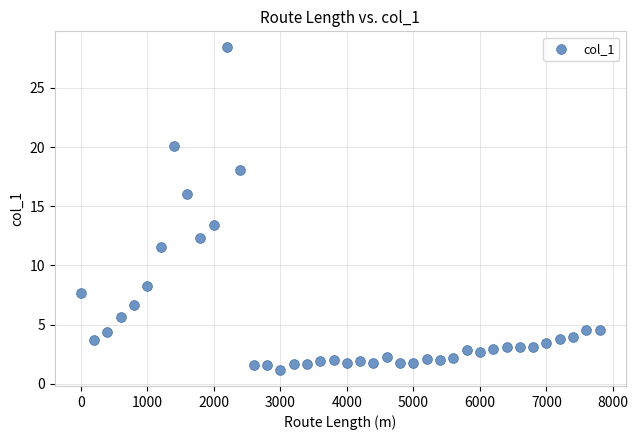

What Y value in the scatter plot is closest to 14?

13.4